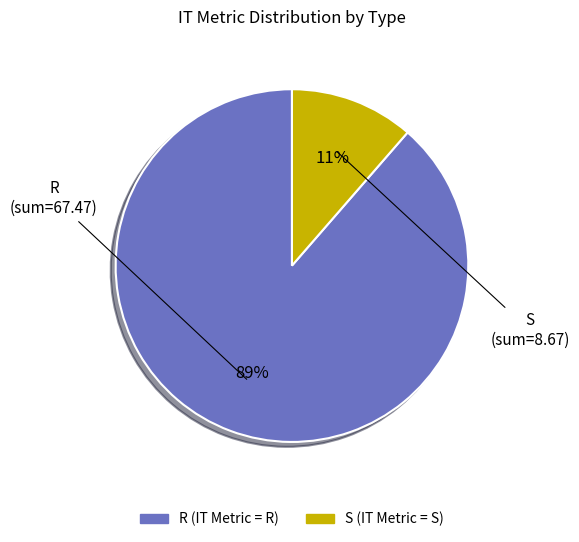

To the nearest percent, what is the average slice percentage?

50%